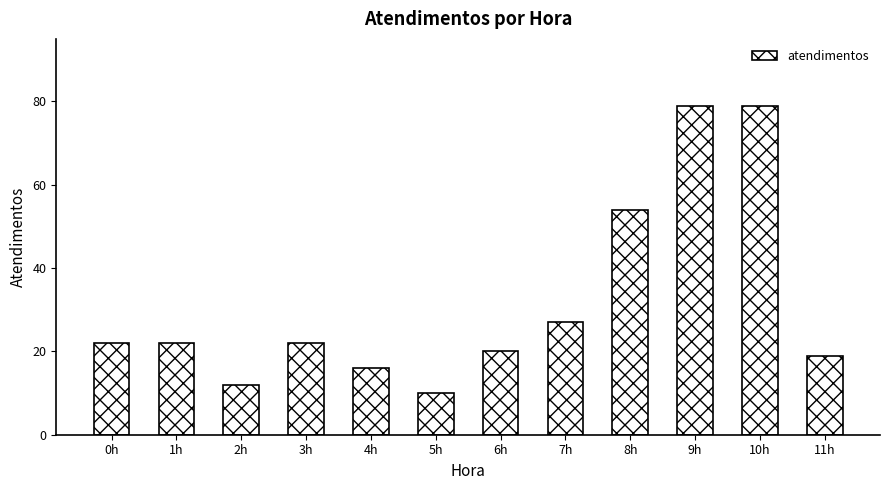

The chart shows a value of 36 at 1h. True or false?

False